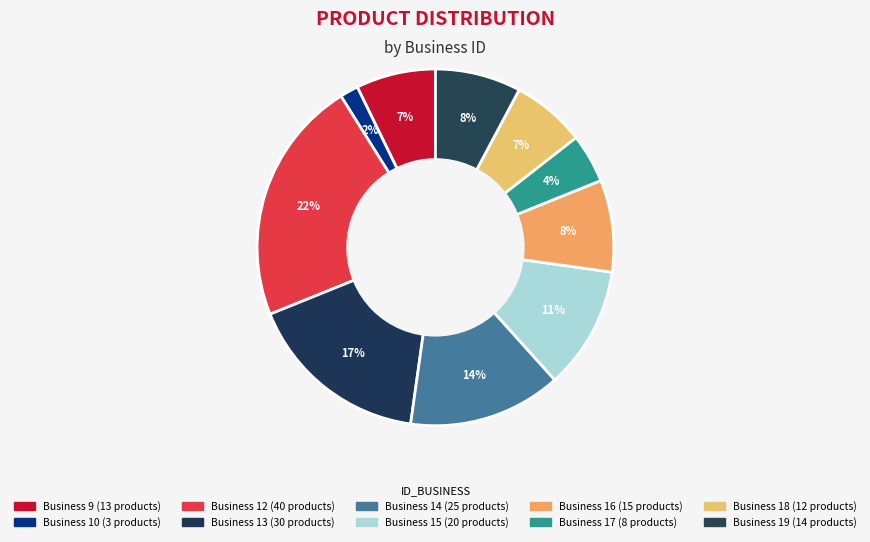

How many segments does this pie chart have?

10